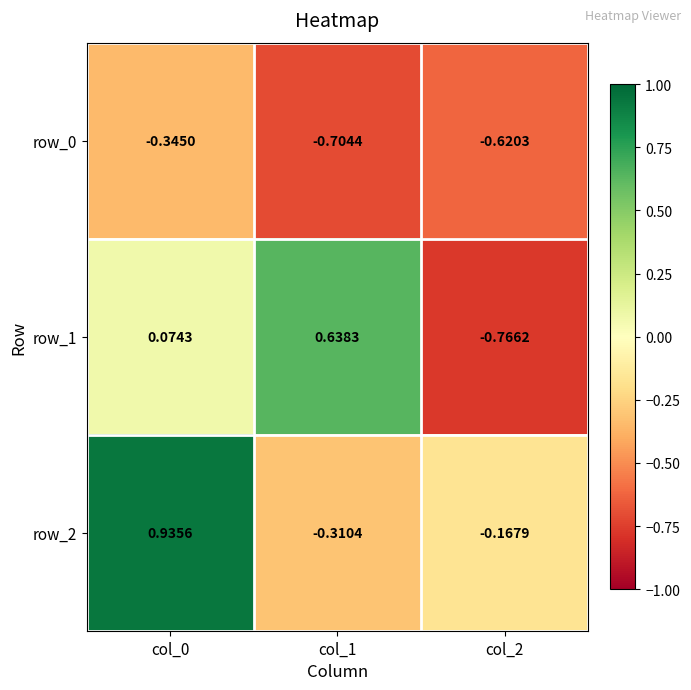

Which series has the largest range (max minus min)?

row_1